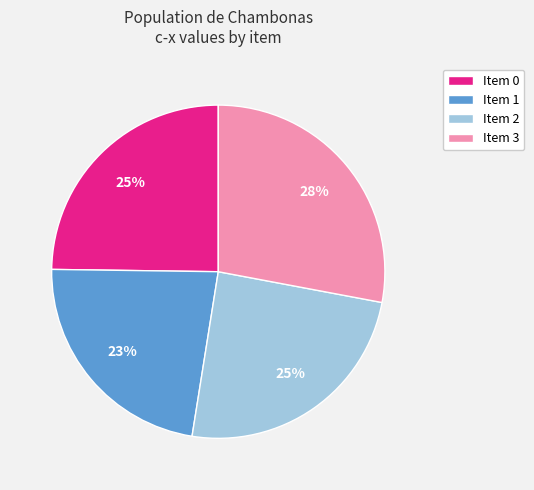

The Item 0 slice represents 16% of the pie. True or false?

False